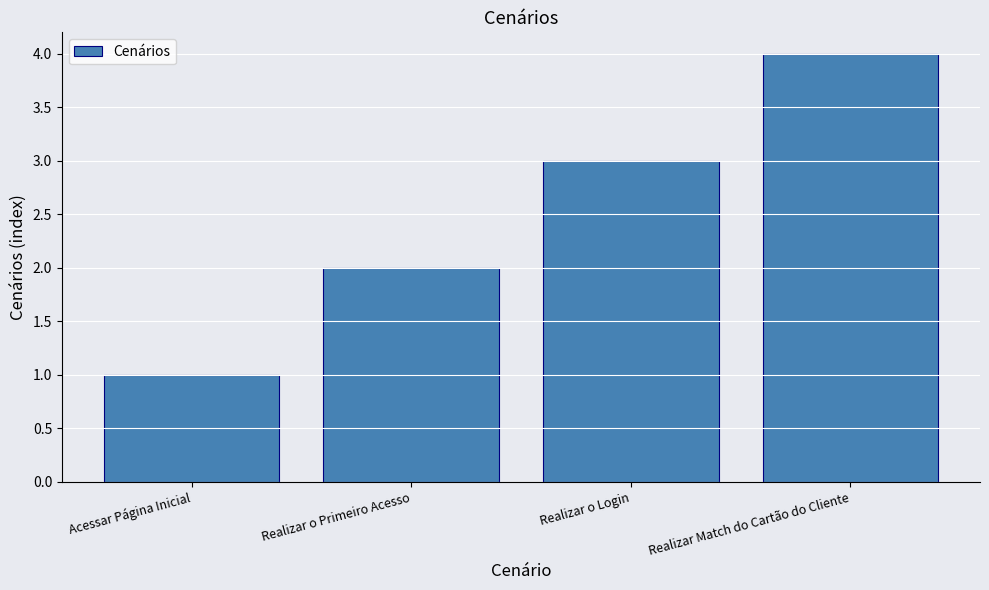

Rank the categories by value from lowest to highest.

Acessar Página Inicial, Realizar o Primeiro Acesso, Realizar o Login, Realizar Match do Cartão do Cliente